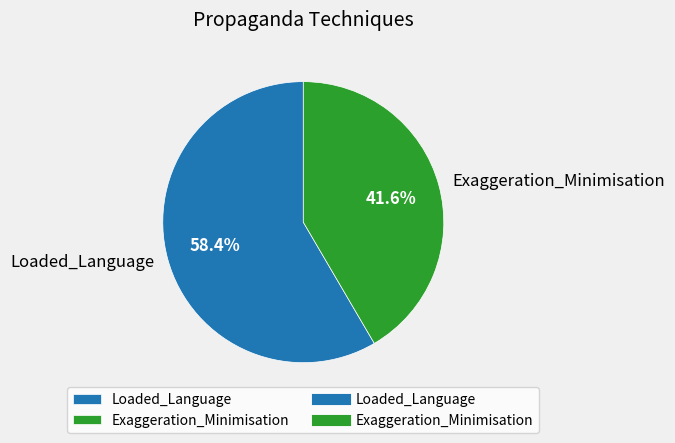

What is the majority slice?

Loaded_Language